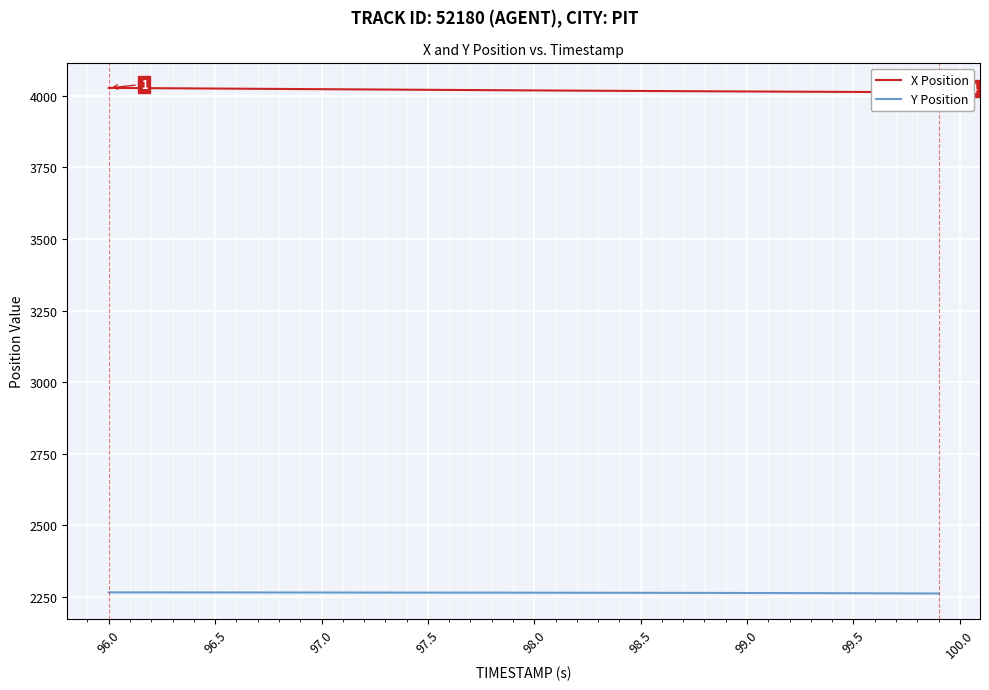

True or false: Y Position and X Position cross at least once.

False